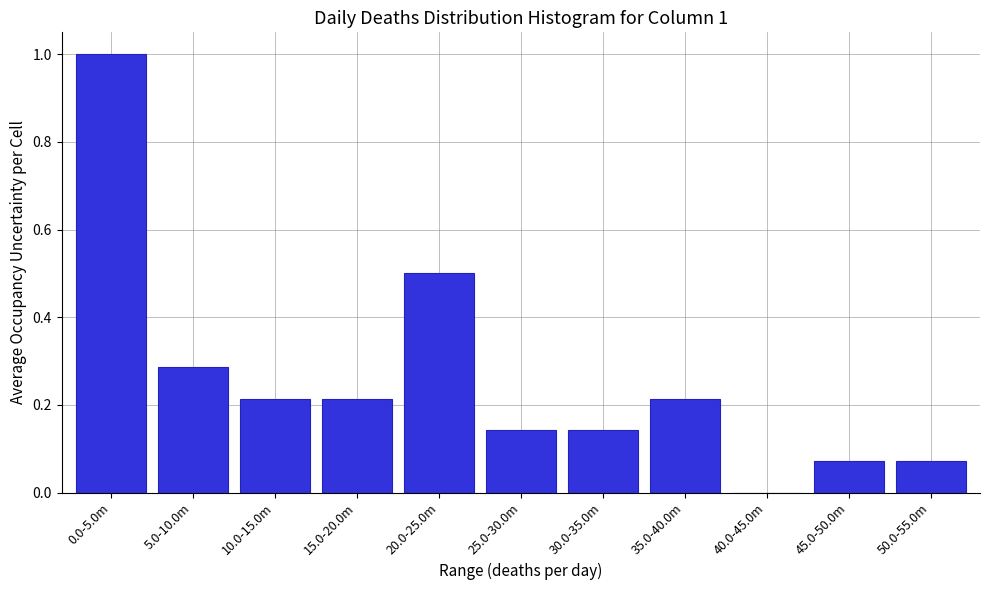

Is it true that the value at 15.0-20.0m is 0.1?

False